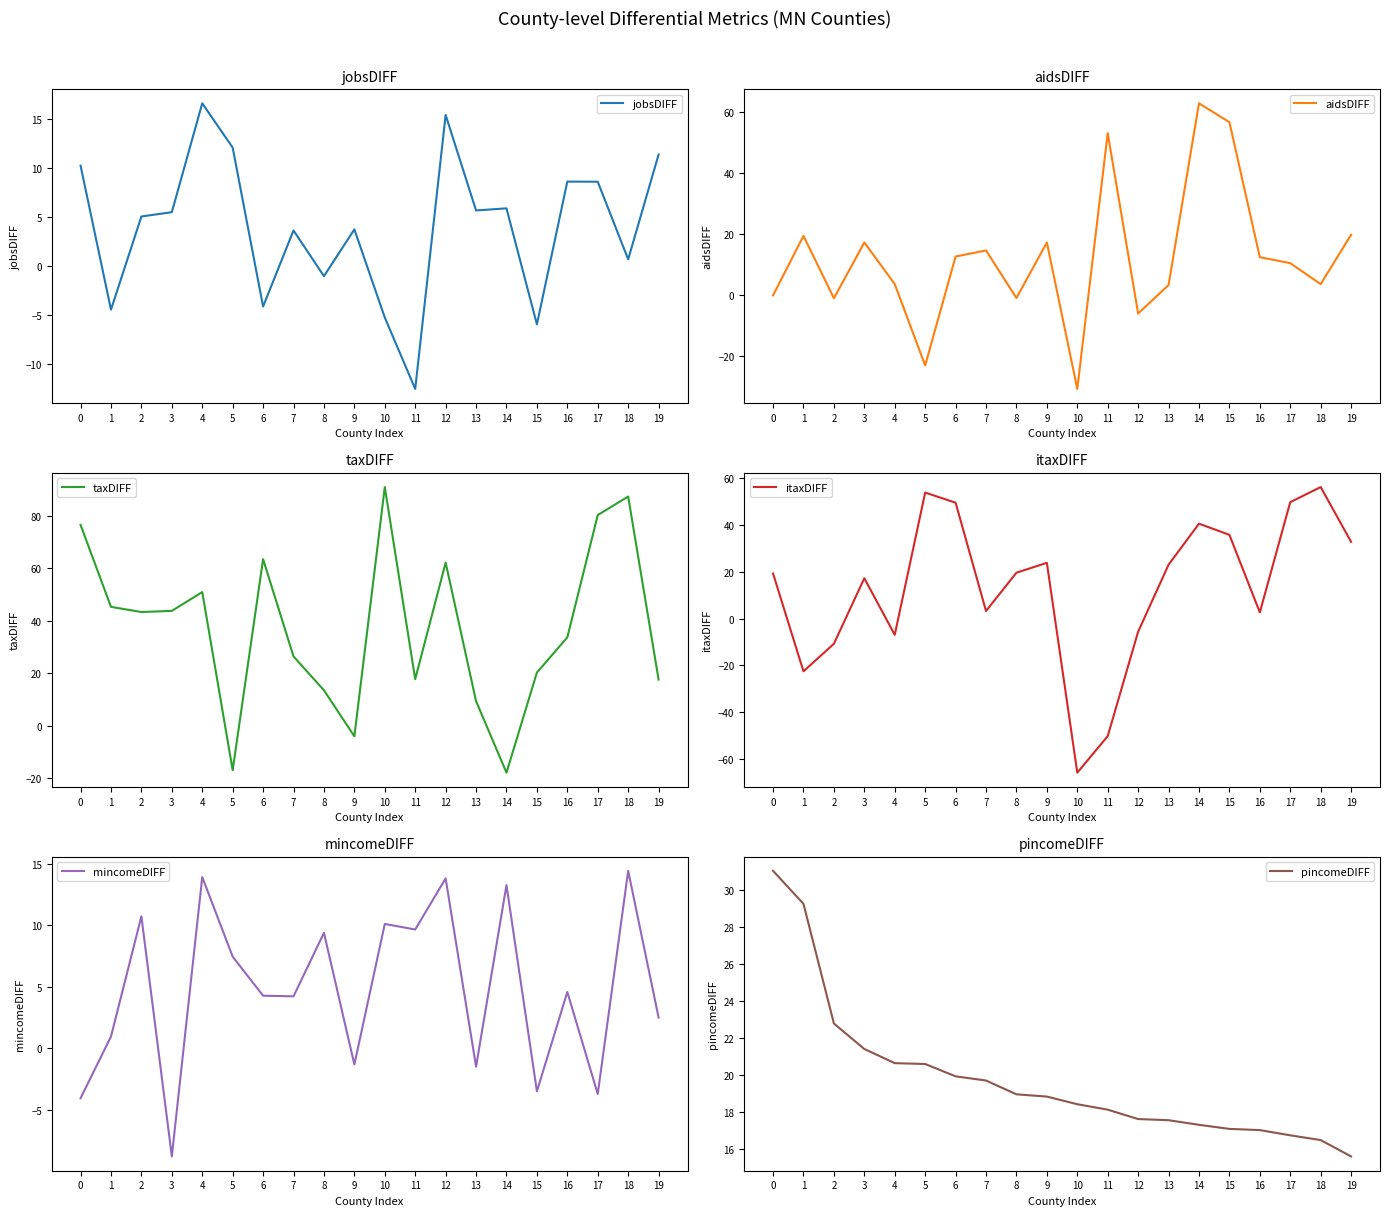

Which series ends up on top after the final intersection of mincomeDIFF and taxDIFF?

taxDIFF